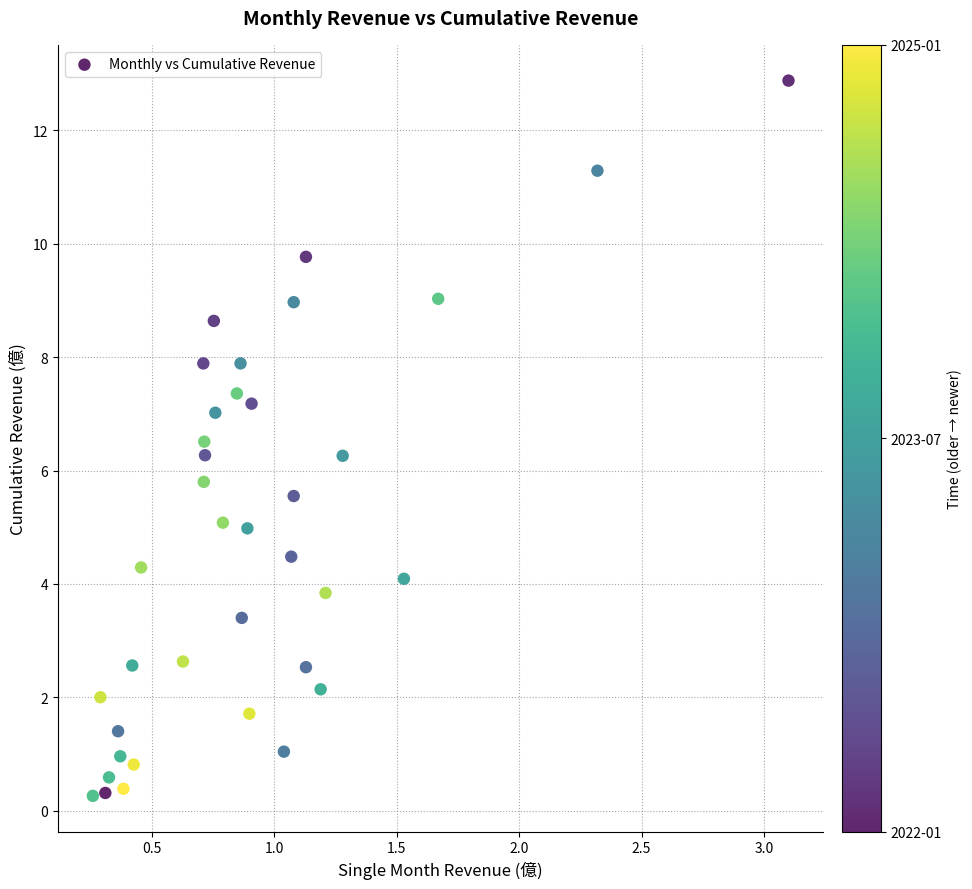

What is the range of X values (max minus min)?

2.8